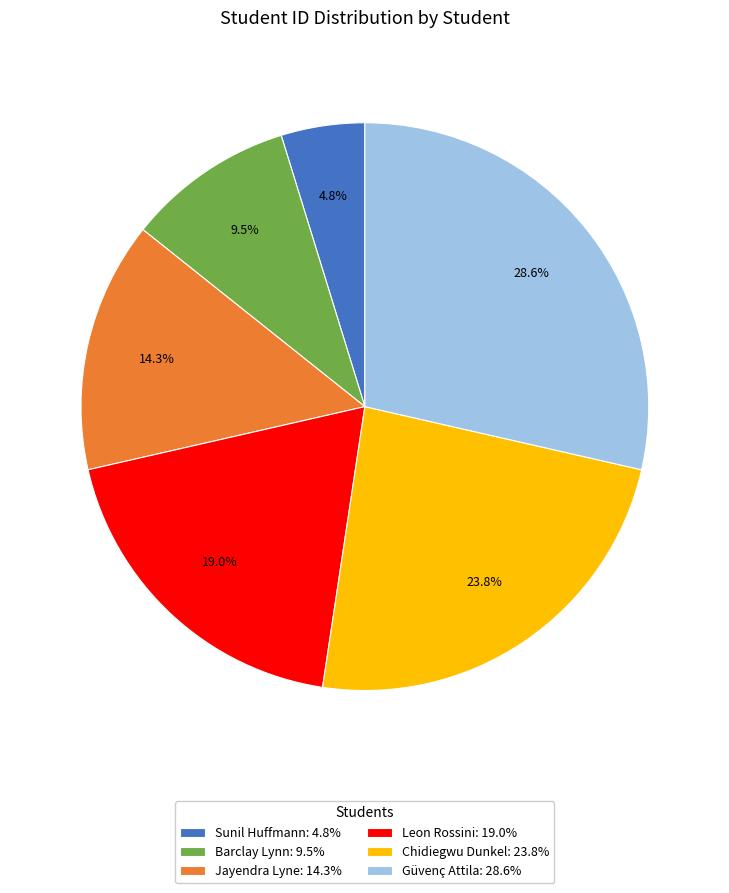

Do Güvenç Attila and Leon Rossini together represent more than half of the pie?

No